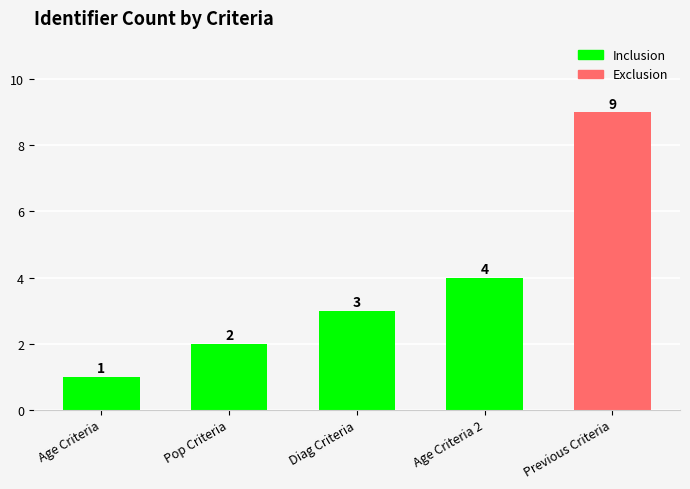

What is the change in value from Age Criteria to Diag Criteria?

+2